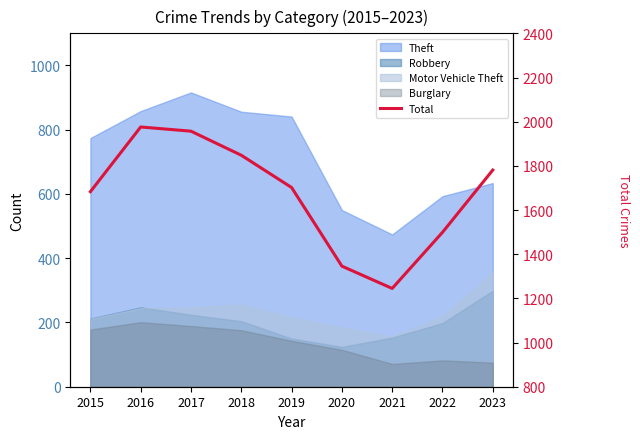

Reading left to right, what are all the values shown in this chart?

1683	1976	1957	1848	1702	1346	1245	1499	1781